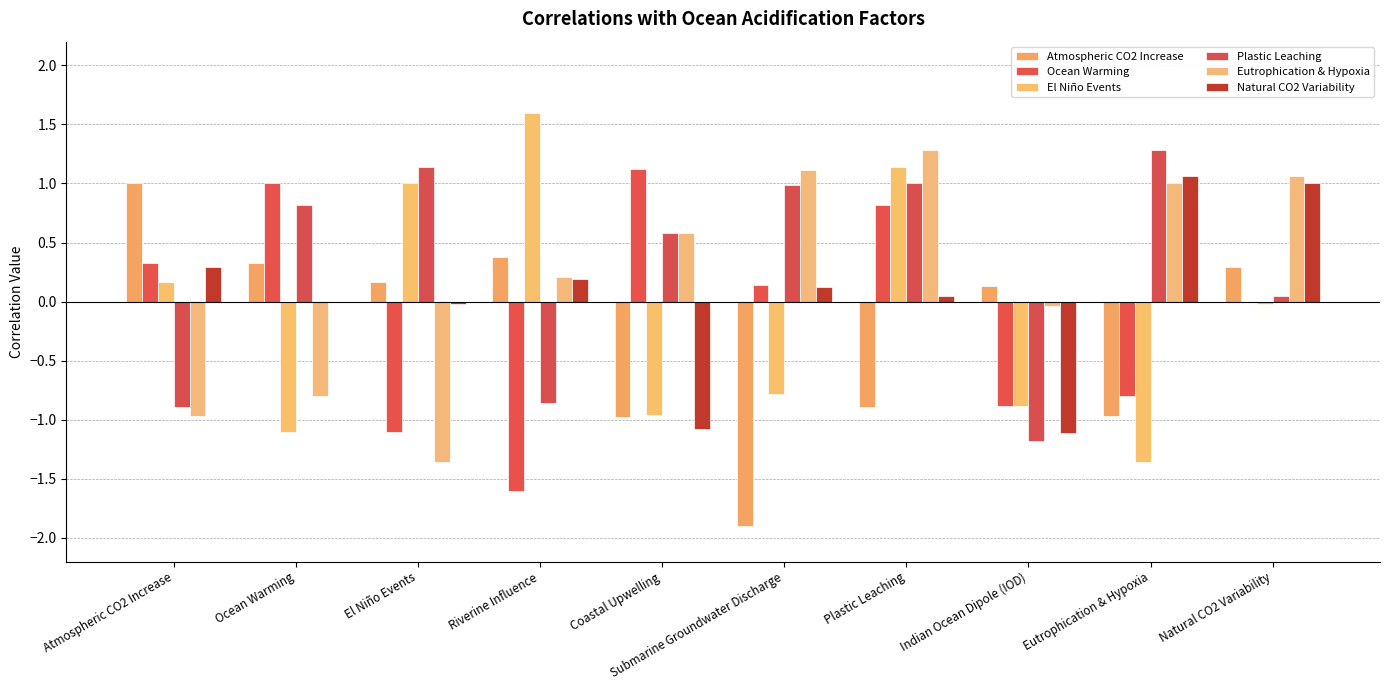

How many positive values does the Atmospheric CO2 Increase series have?

6